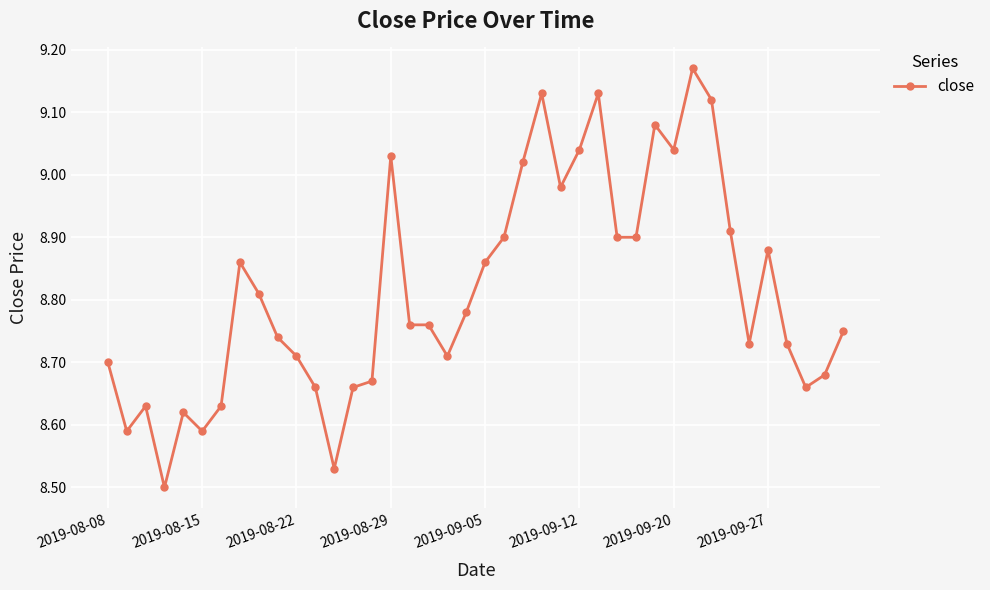

True or false: the data has more than 1 interior local peaks.

True